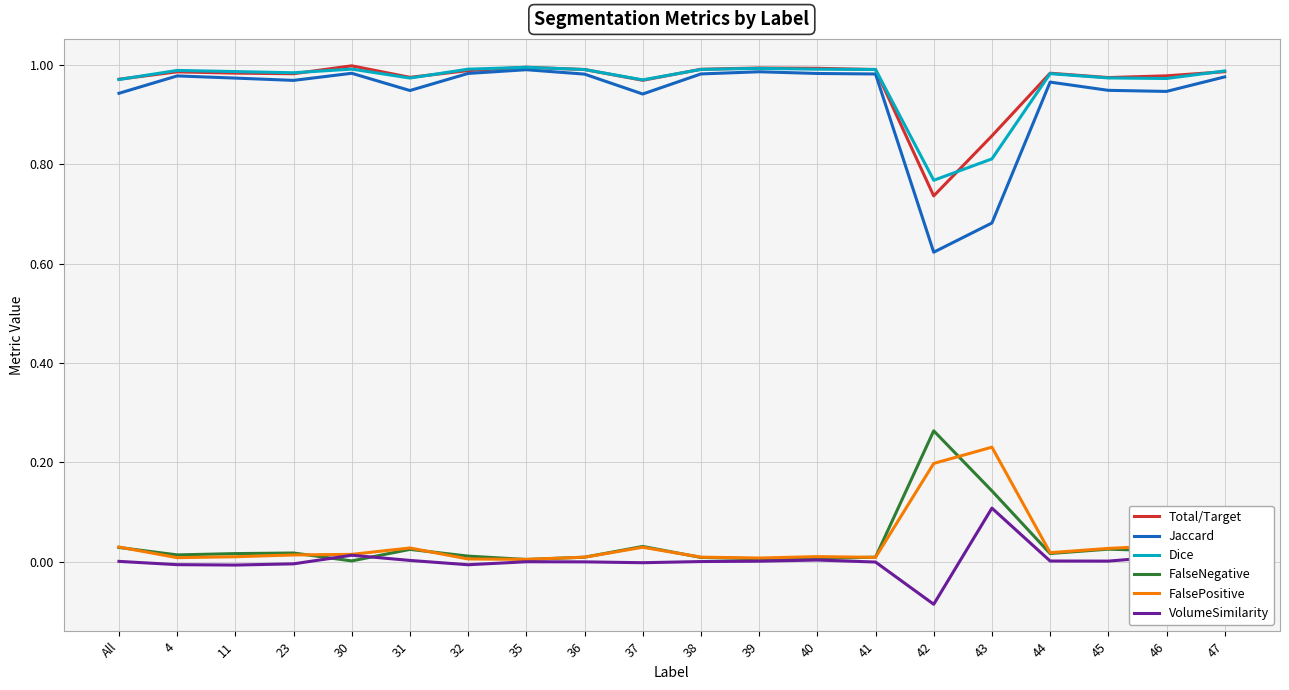

True or false: VolumeSimilarity and Jaccard cross at least once.

False